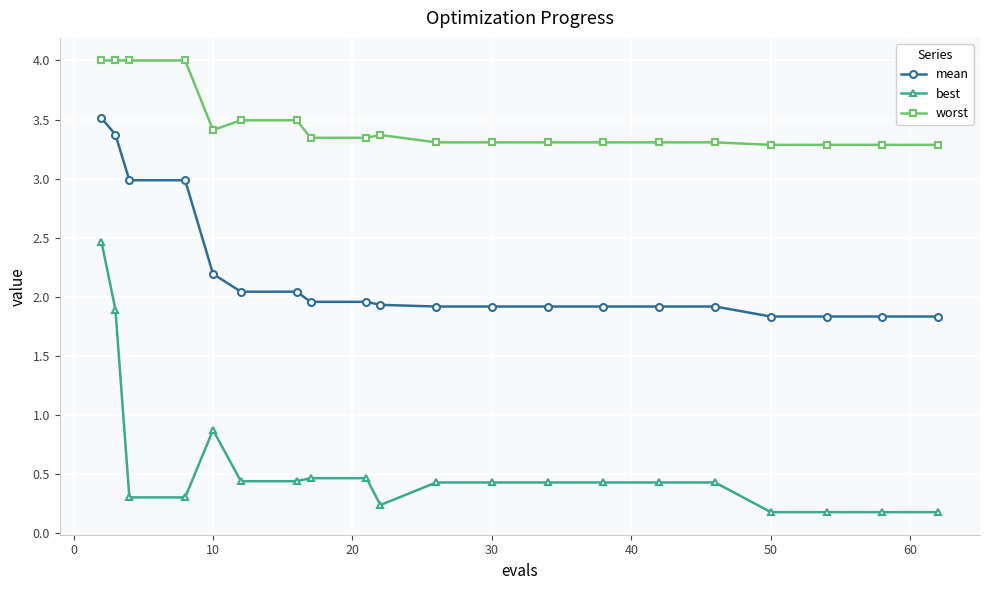

True or false: worst and best cross at least once.

False